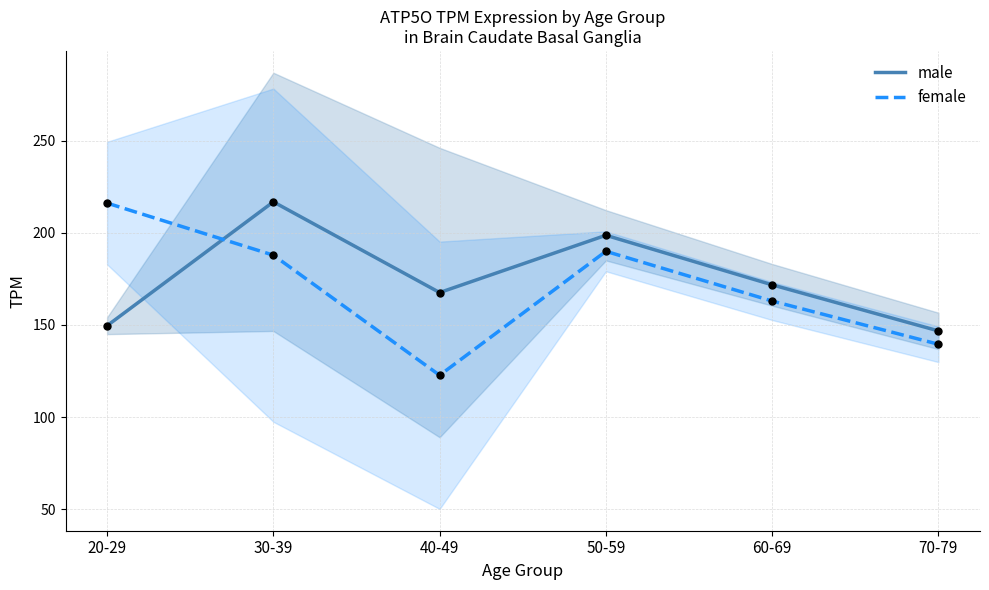

At which category is the sum across all series the highest?

30-39